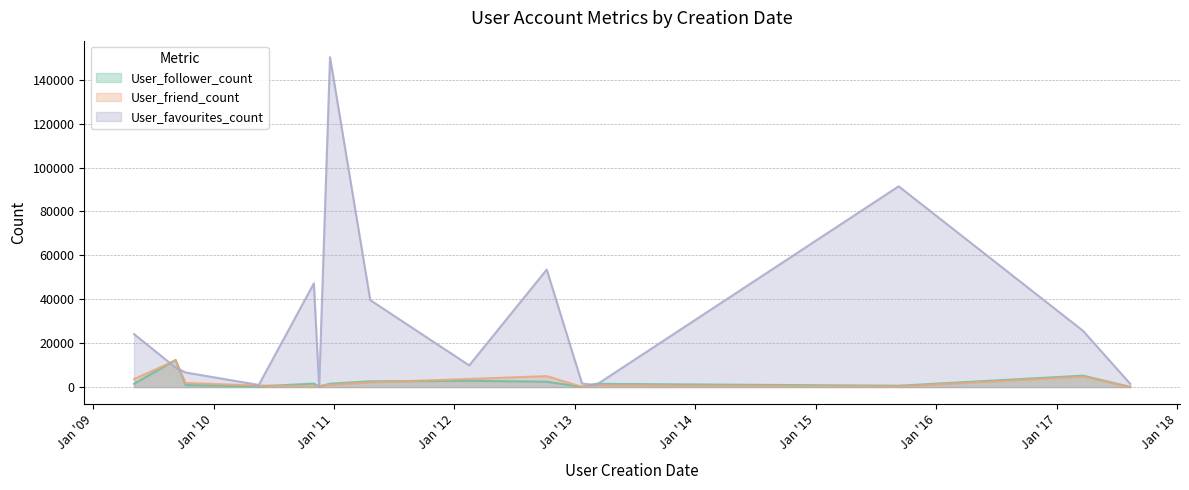

What is the label of the 7th point from the right?

2012-02-15